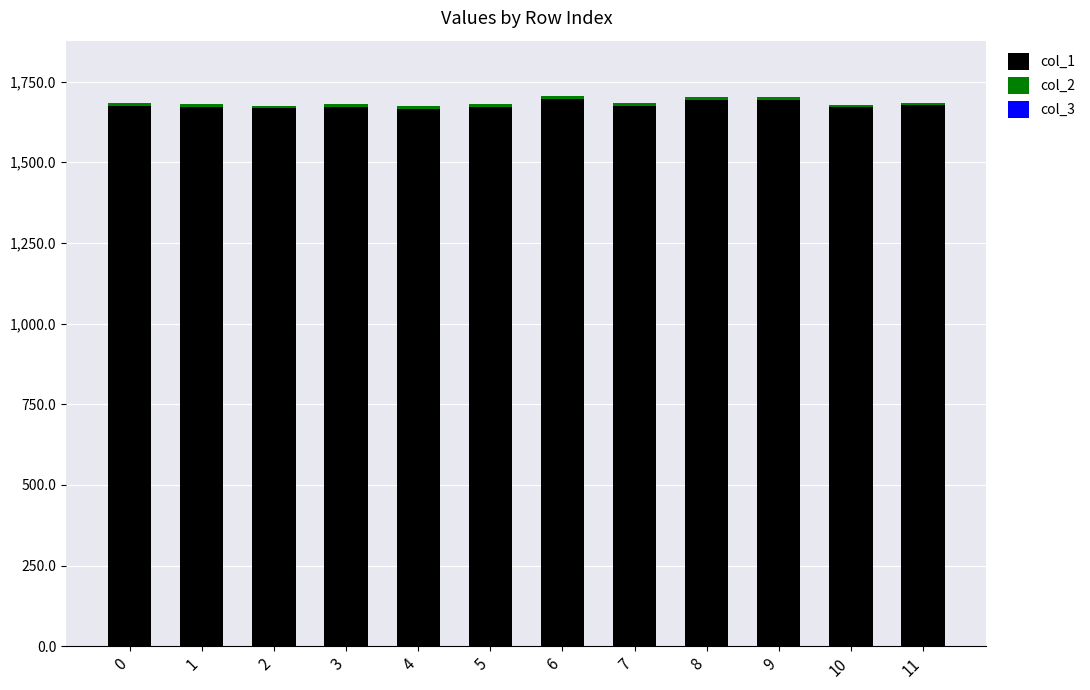

How many series are shown in this chart?

3